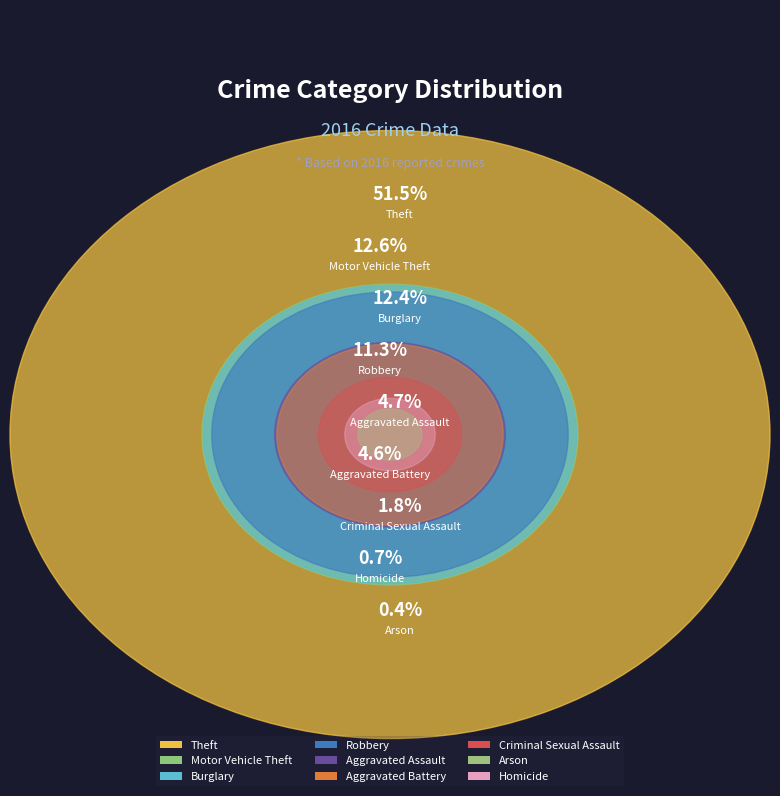

Count the number of slices in the pie.

9